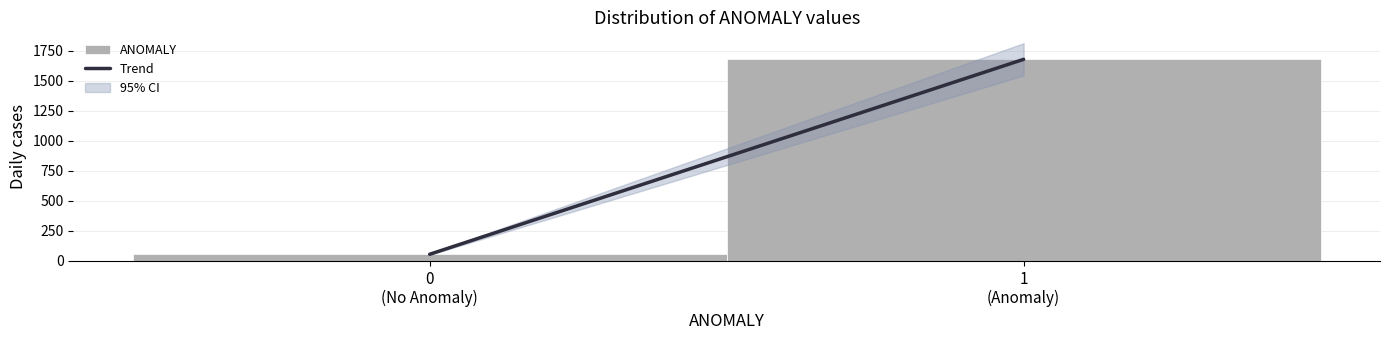

Reading left to right, what are all the values shown in this chart?

55	1680